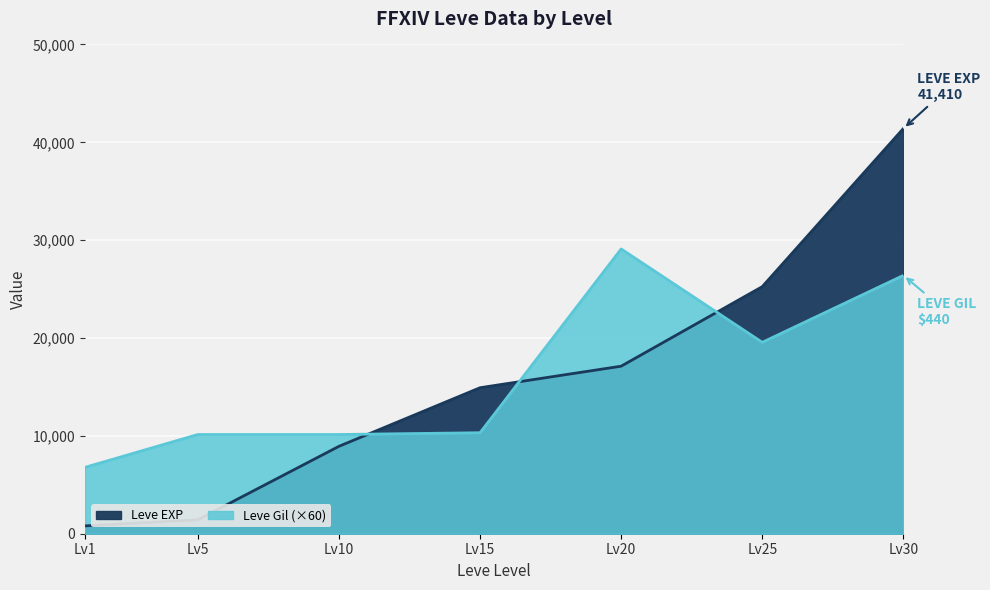

Where is Leve EXP nearest to the value 21105?

Lv20